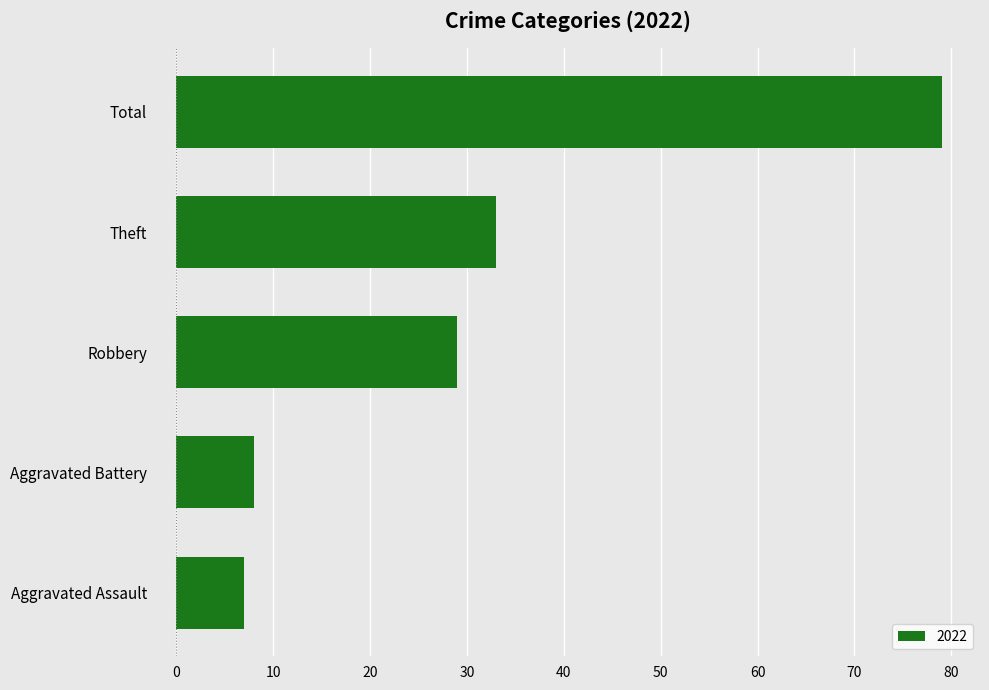

Which has a higher value, Robbery or Aggravated Battery?

Robbery